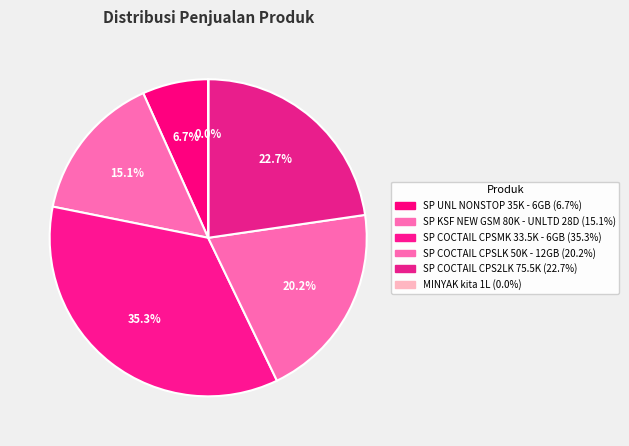

Which category has the smallest portion of the pie?

MINYAK kita 1L